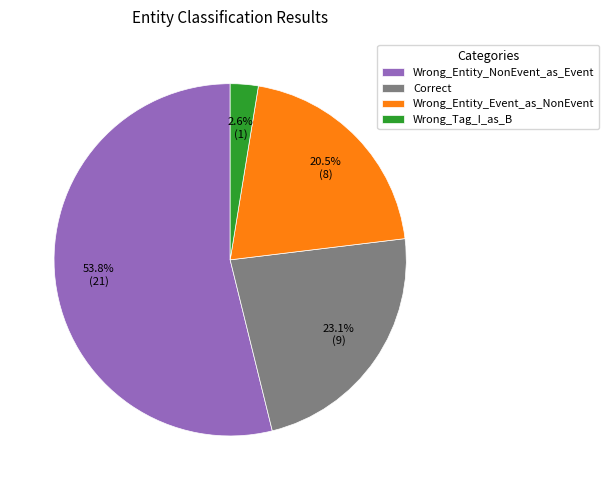

To the nearest percent, what is the difference between the Correct and Wrong_Entity_Event_as_NonEvent slice percentages?

3%